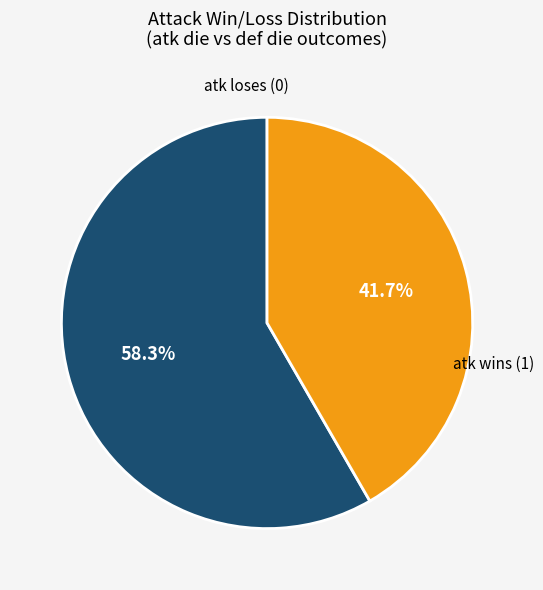

Which slice is the smallest?

atk wins (1)